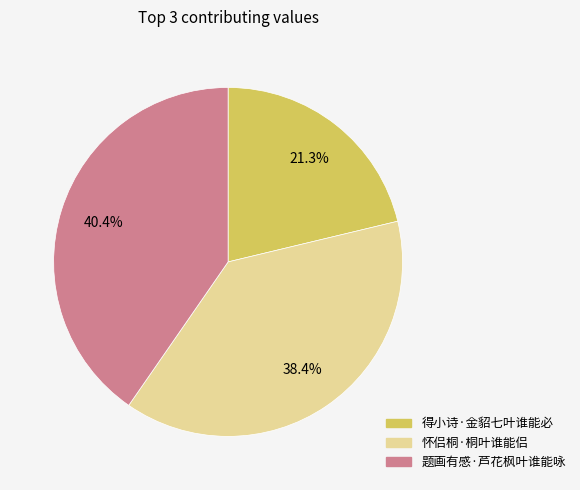

Rank the categories by value from lowest to highest.

得小诗·金貂七叶谁能必, 怀侣桐·桐叶谁能侣, 题画有感·芦花枫叶谁能咏